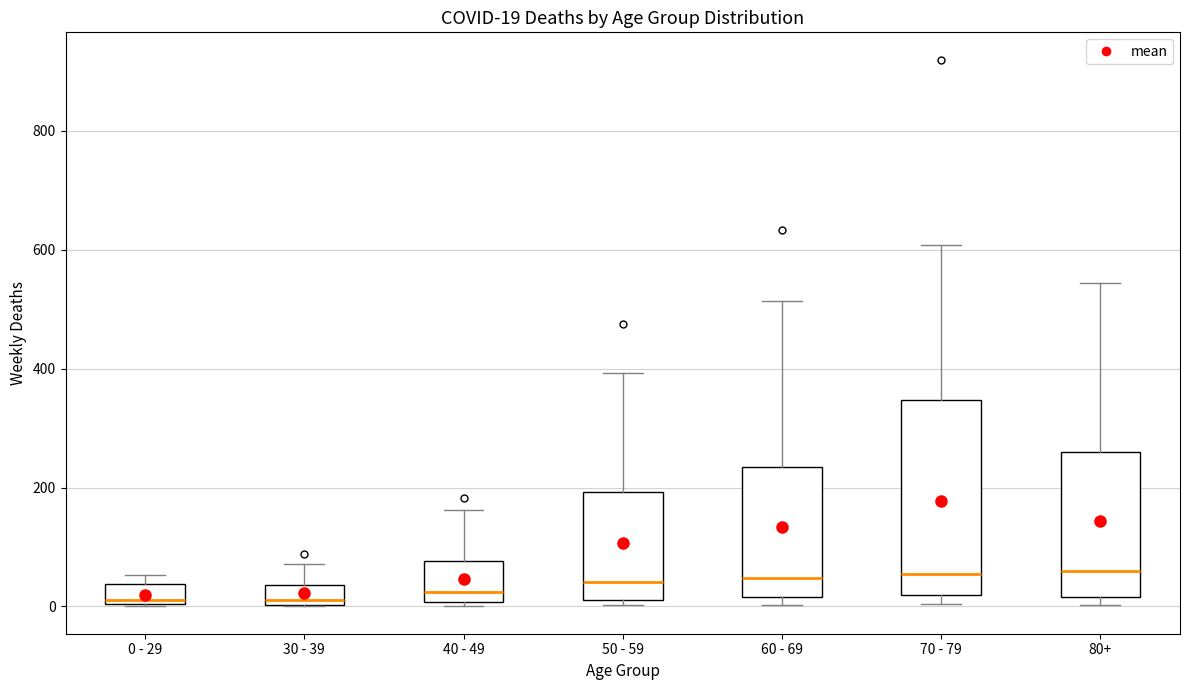

Which box is the tallest, from its lower edge to its upper edge?

70 - 79